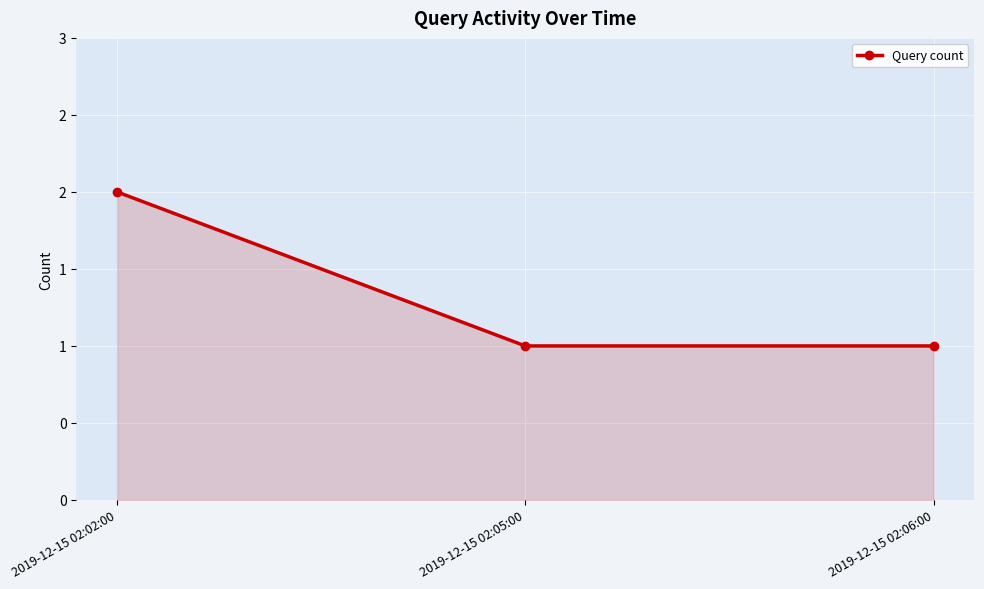

Does the chart have visible grid lines?

Yes